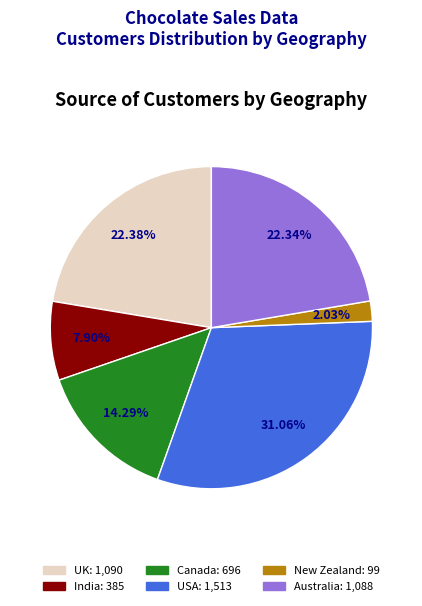

Is there a majority slice in this chart?

No